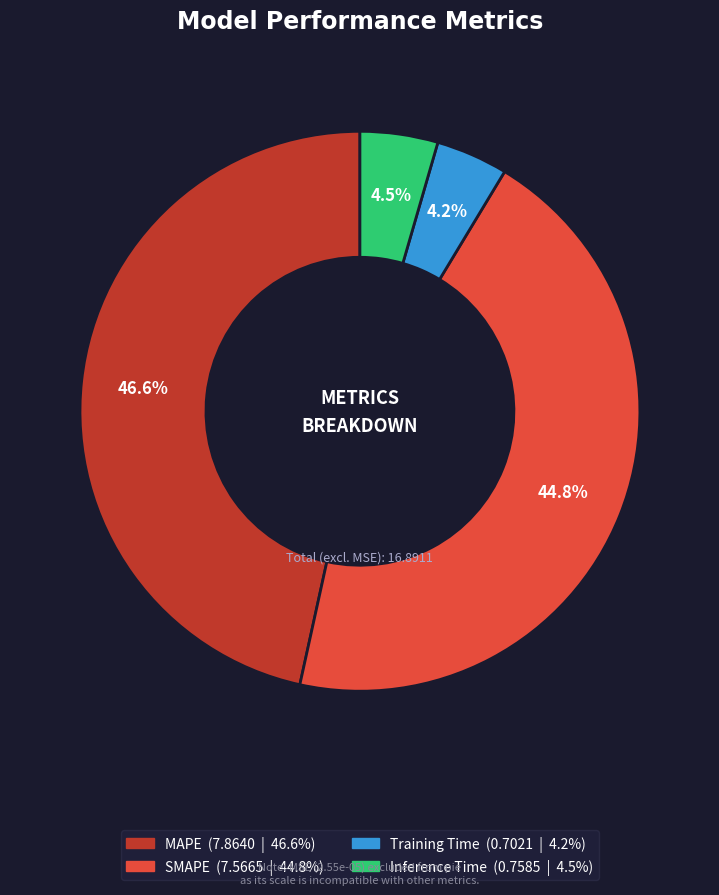

Does Training Time account for over 50% of the chart?

No